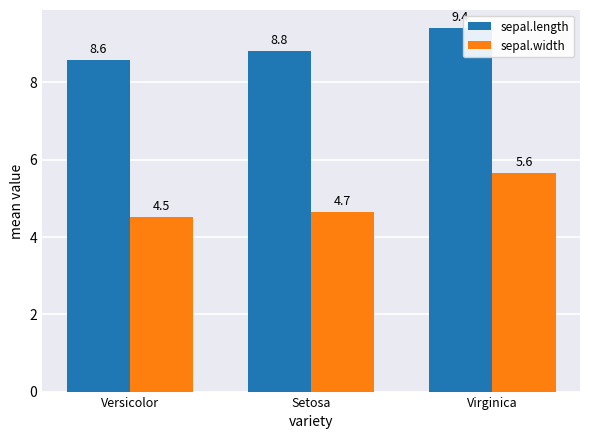

What position from the left is Virginica?

3